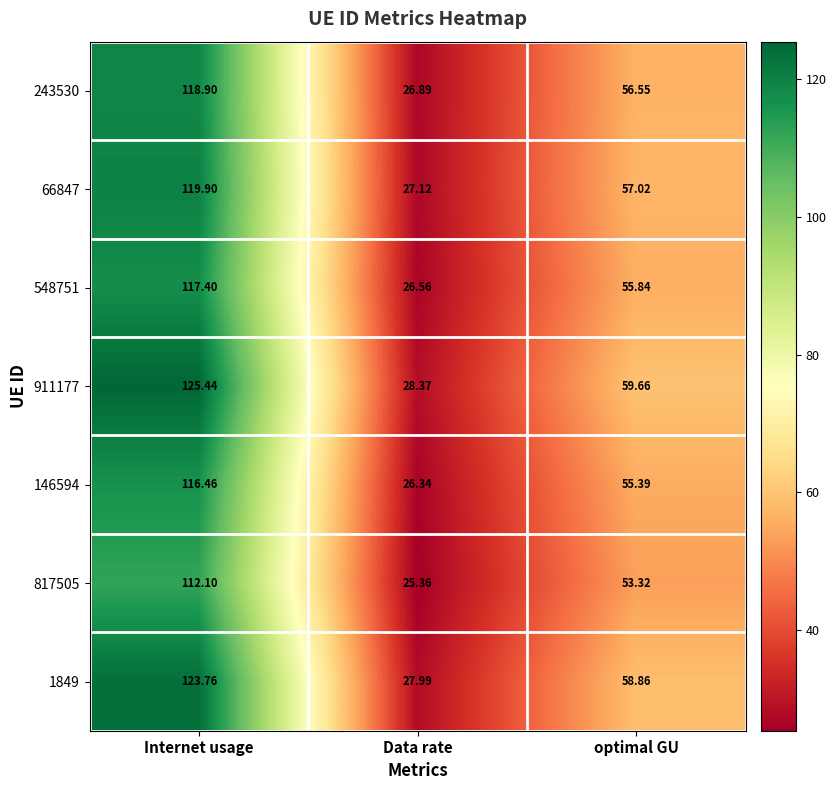

Is the value of 66847 at Data rate greater than the value of 817505 at Data rate?

Yes